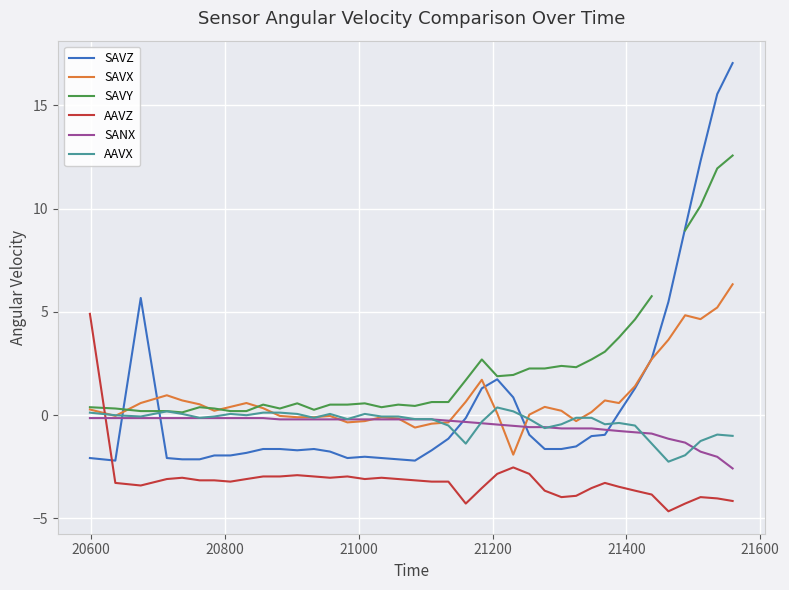

What is the minimum value for SAVX?

-1.9